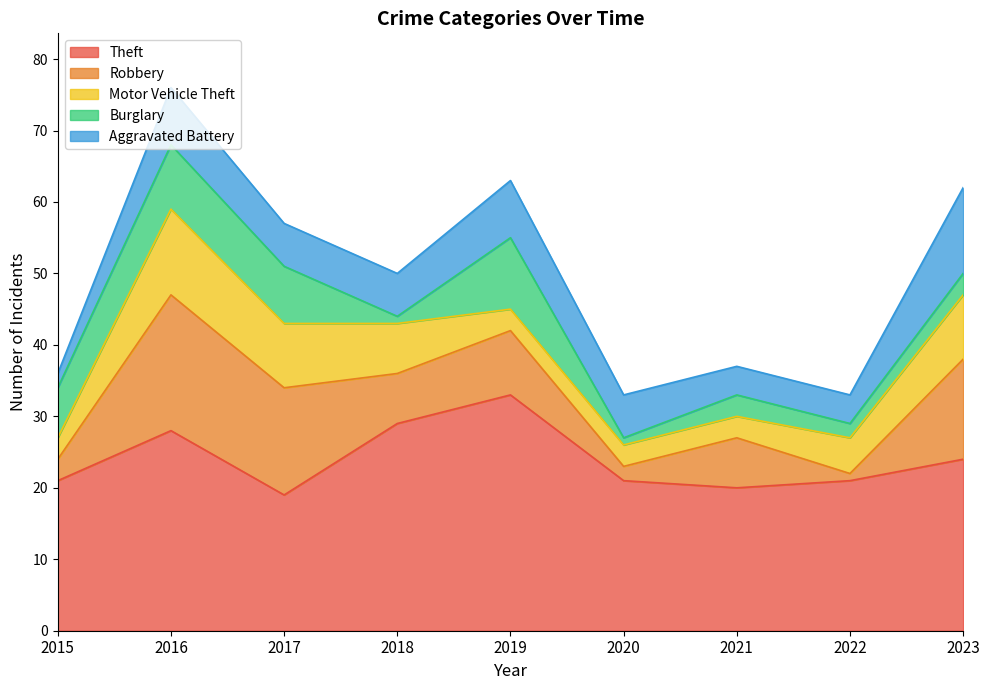

True or false: Burglary has a value of 3 at 2023.

True